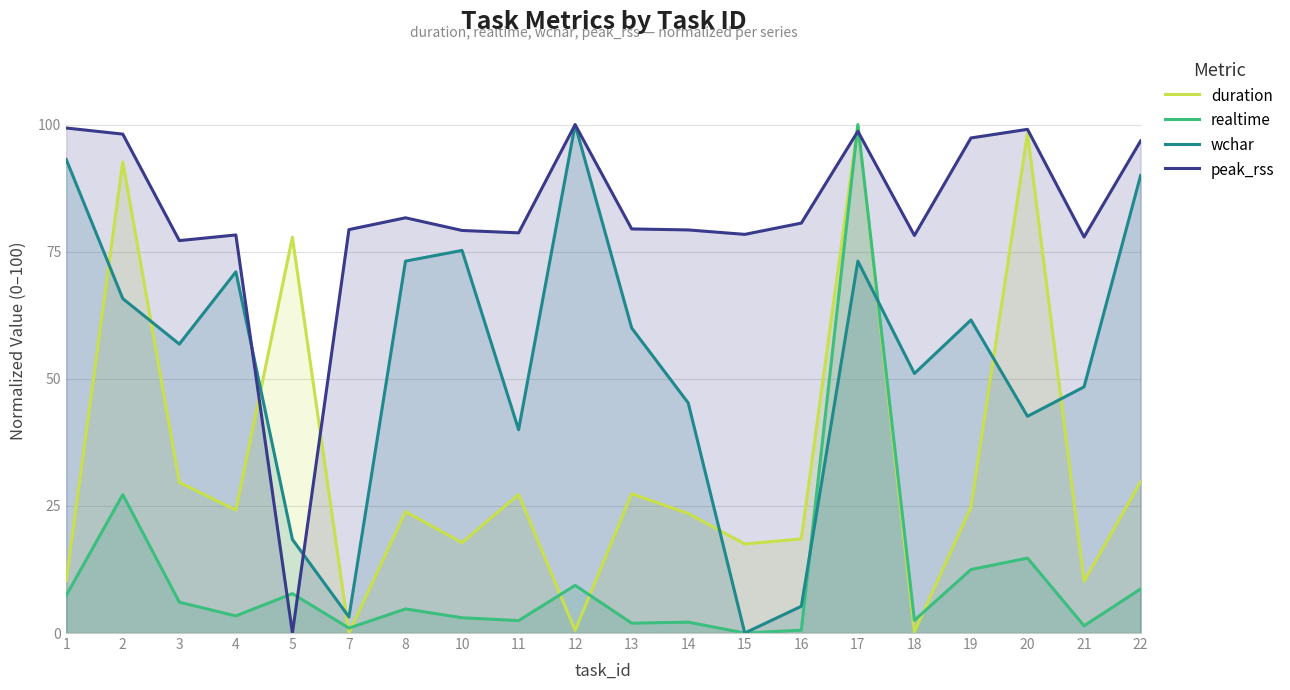

Which category has the highest value across all series?

17